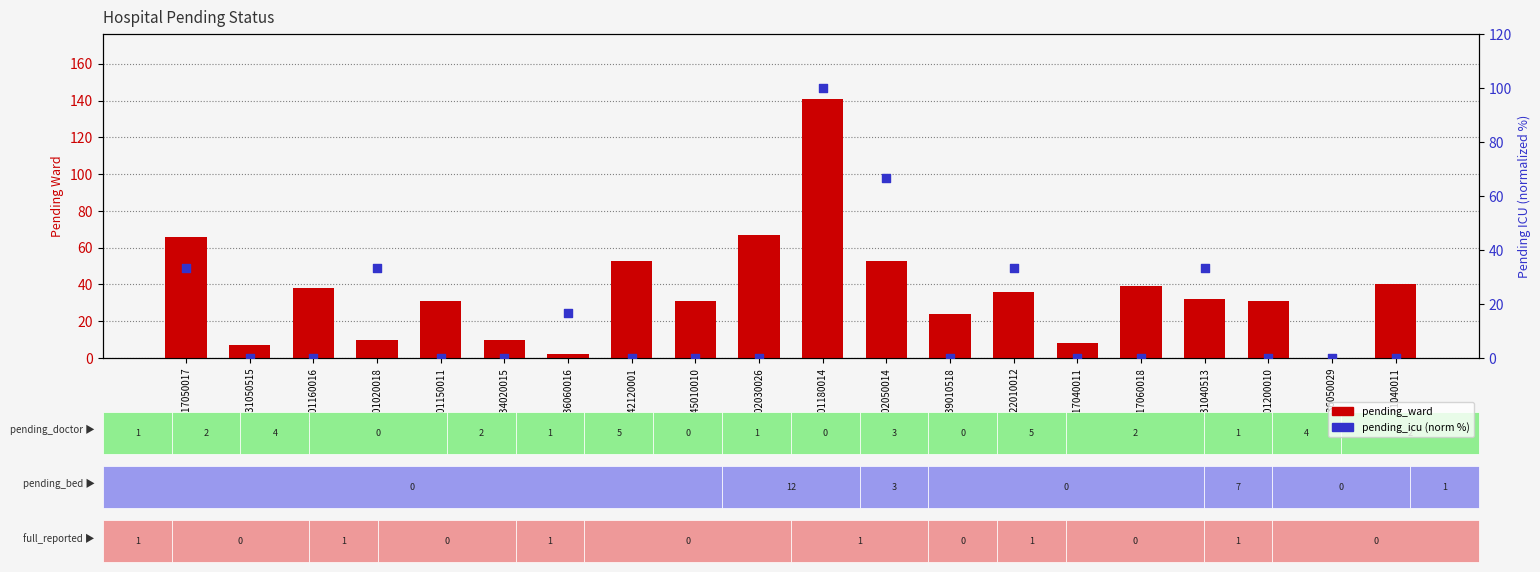

At how many categories does at least one series exceed 91?

1